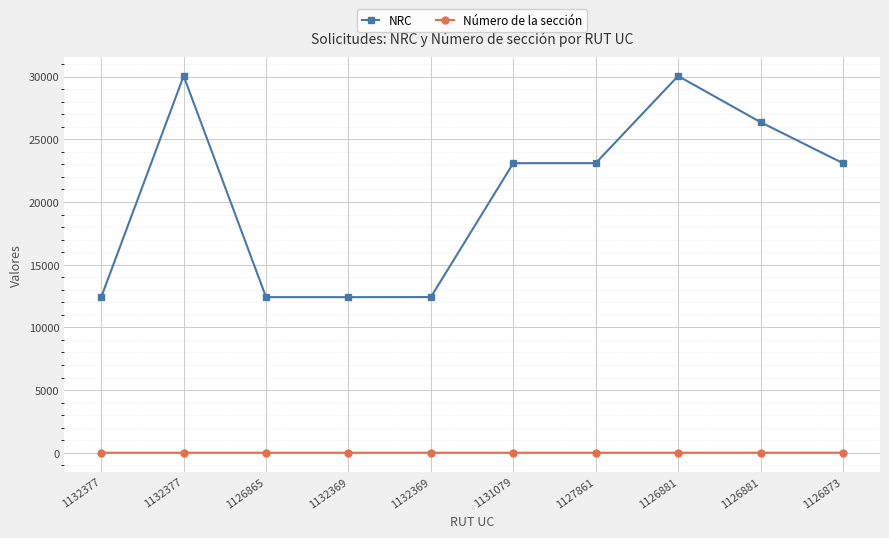

True or false: NRC and Número de la sección intersect in this chart.

False